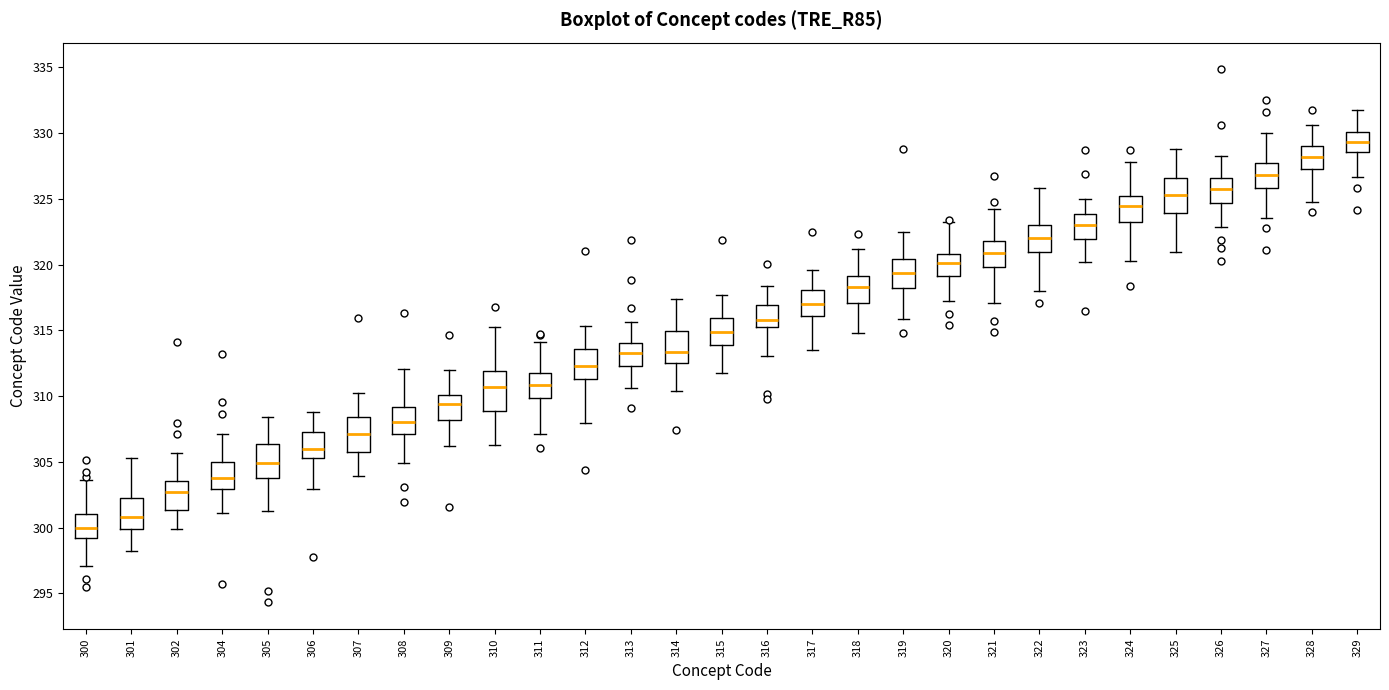

Where is the lower edge of the box at x = 304 on the y-axis? The values are not printed on the chart, so give them approximately, as read against the axis.

303.0